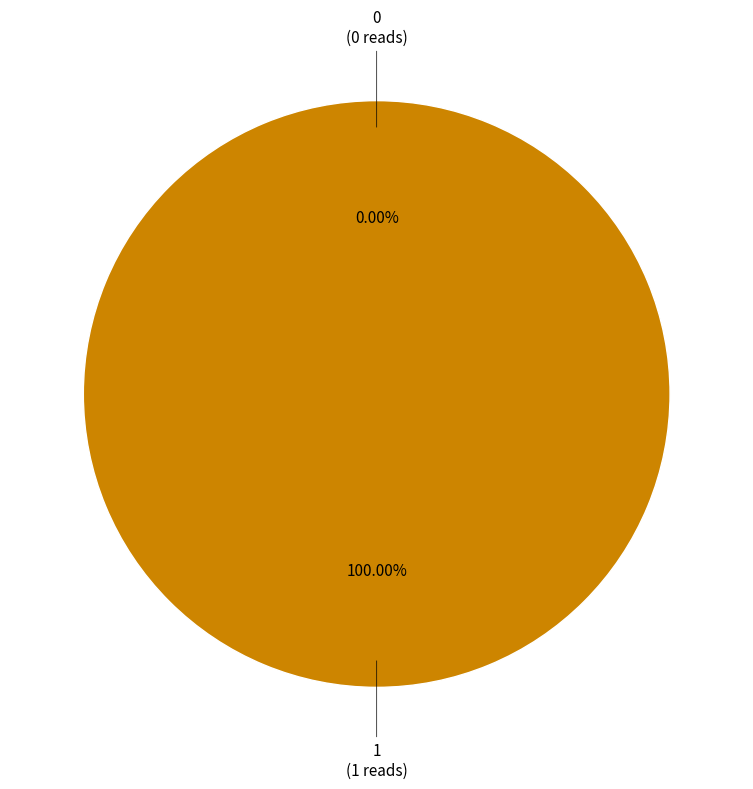

The 0 slice represents 0% of the pie. True or false?

True